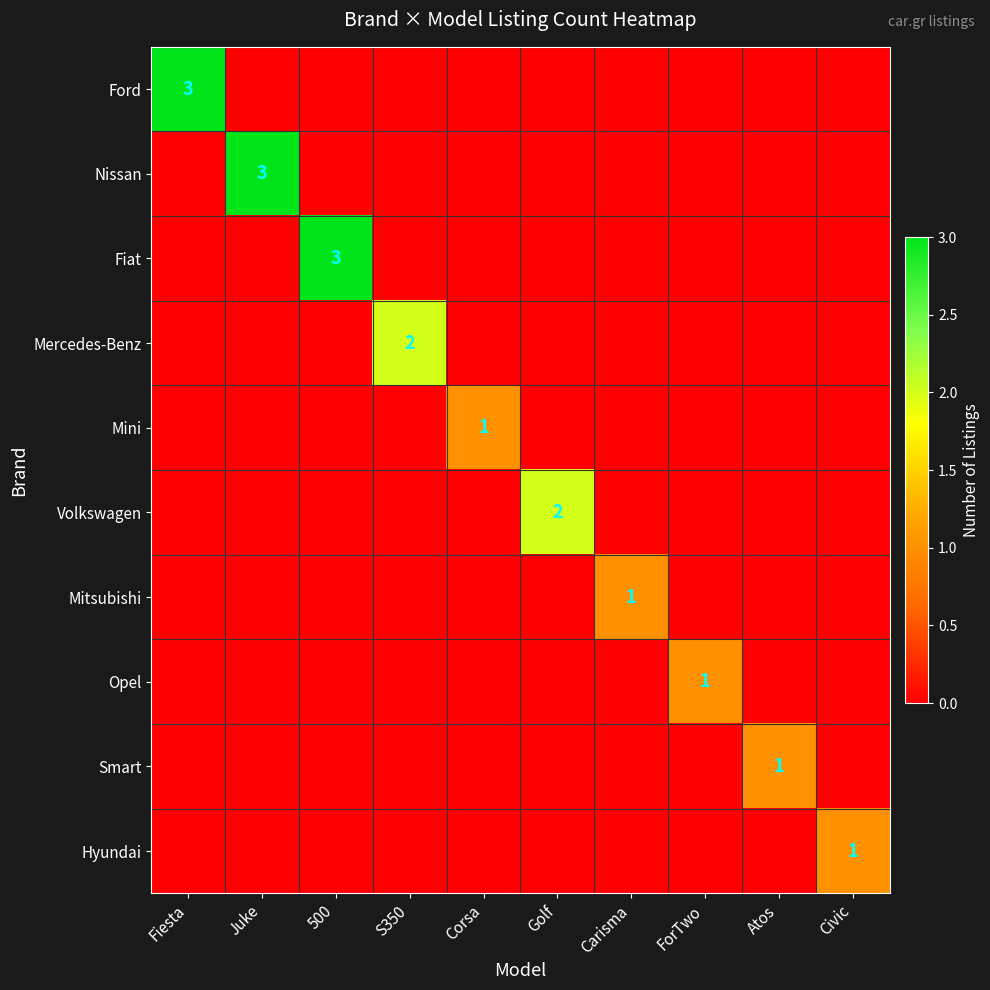

The Nissan series shows 1 at Juke. True or false?

False